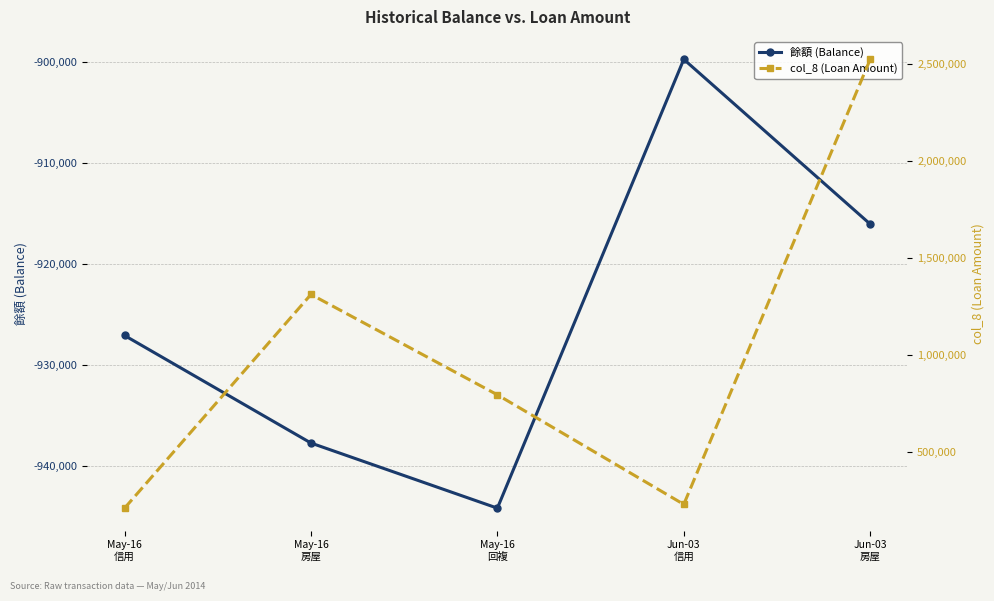

Which series has the widest spread of values?

col_8 (Loan Amount)